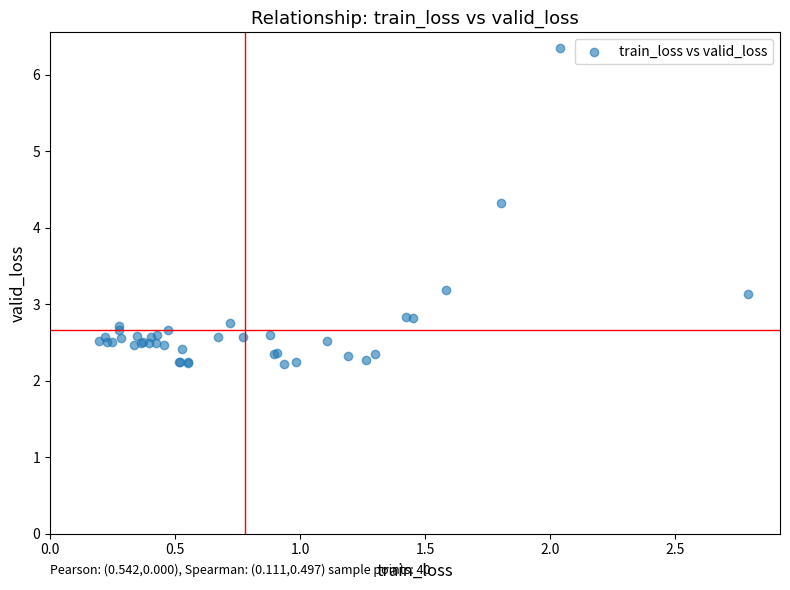

What Y value in the scatter plot is closest to 4?

4.3